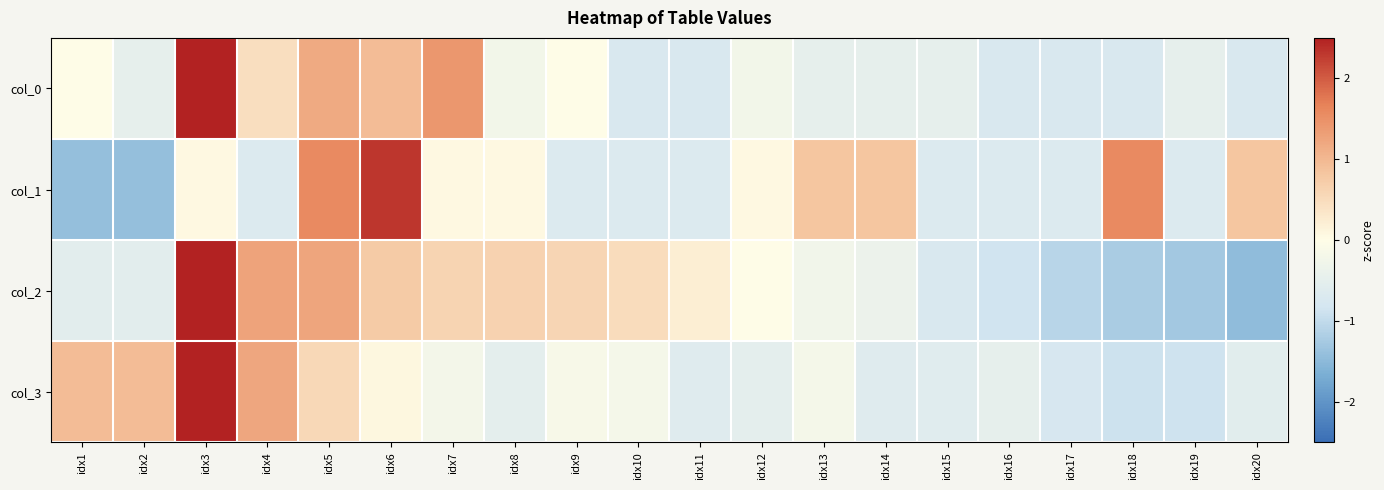

Count the number of categories in the chart.

20